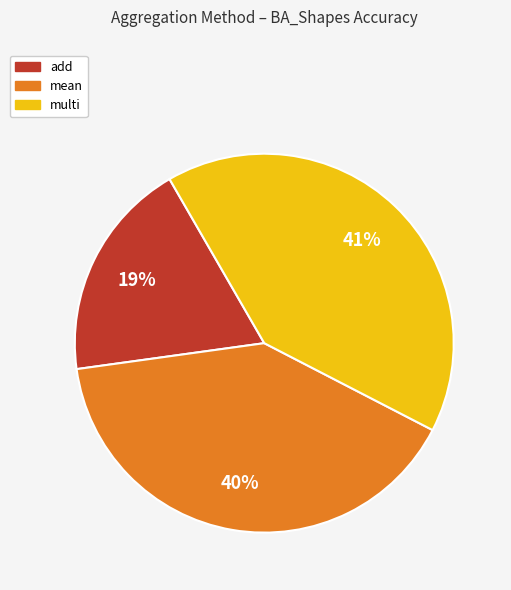

Which slice is the smallest?

add